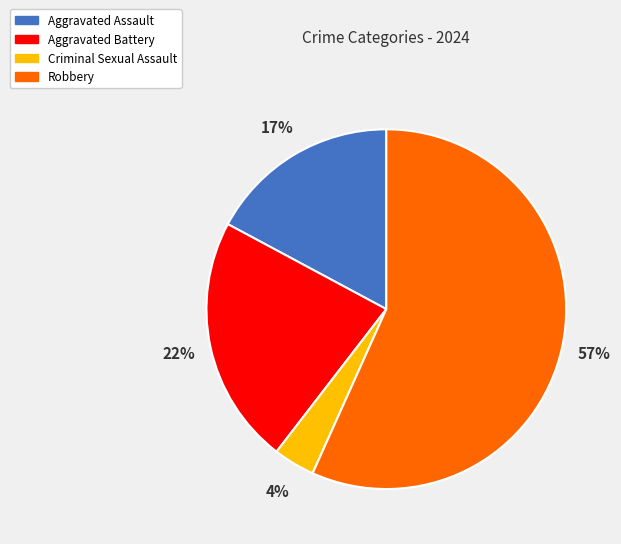

Rank the categories by value from highest to lowest.

Robbery, Aggravated Battery, Aggravated Assault, Criminal Sexual Assault